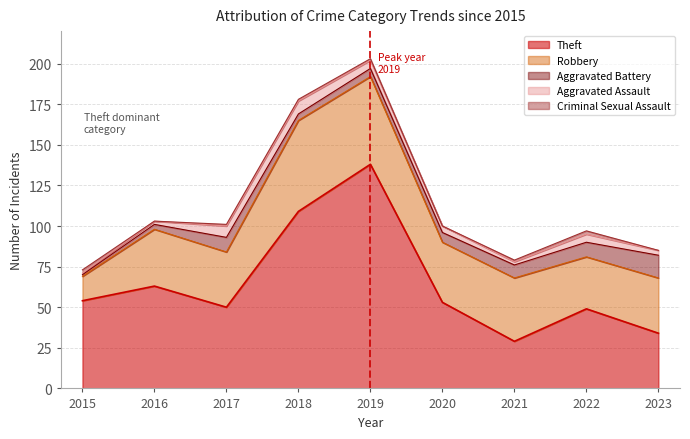

True or false: Robbery has a value of 11 at 2023.

False